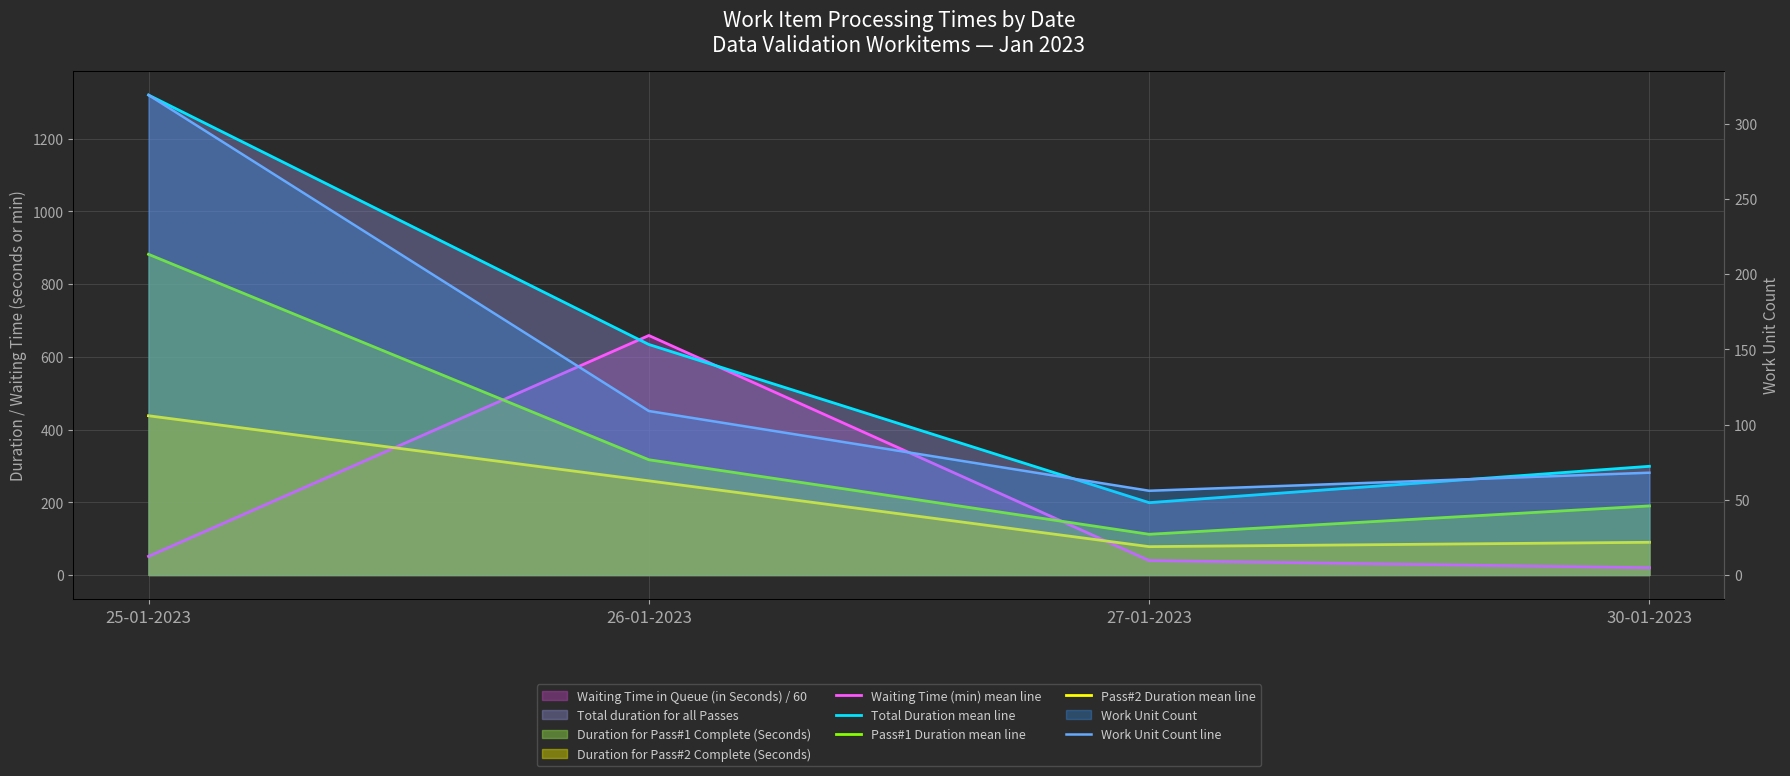

Which category has the highest value across all series?

25-01-2023